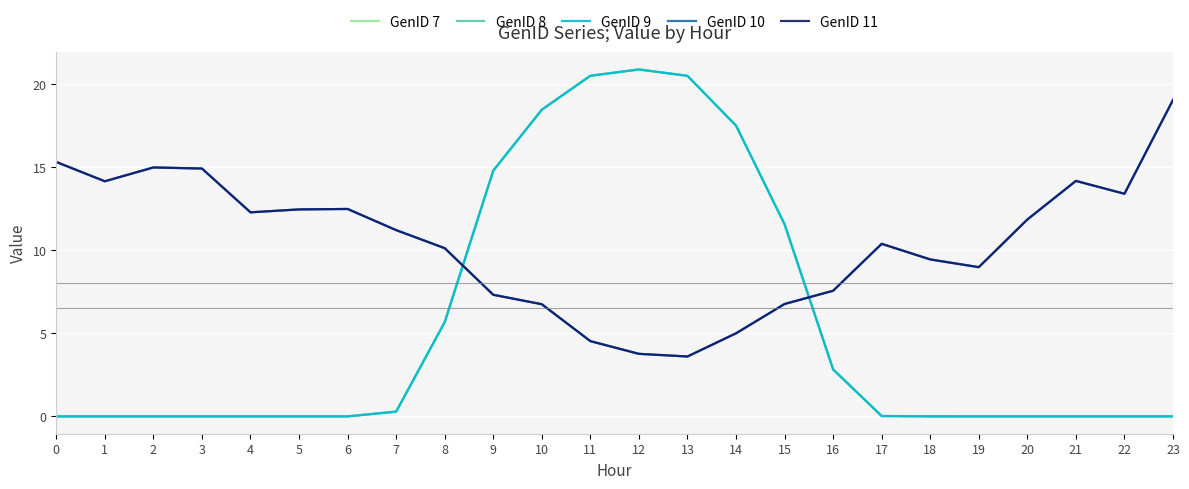

Does the chart have visible grid lines?

Yes